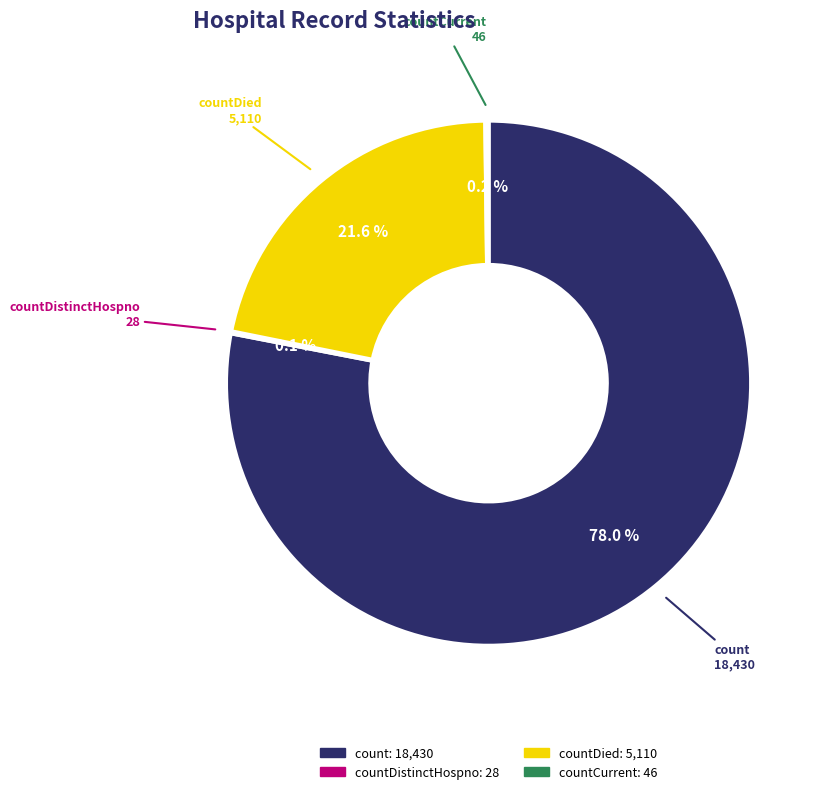

Is there a majority slice in this chart?

Yes